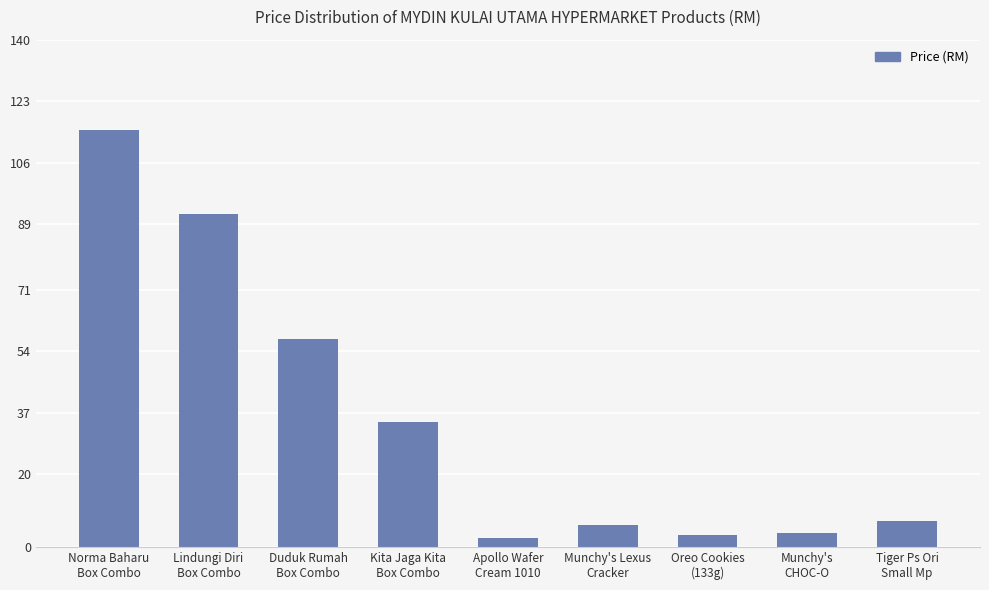

Are the bars grouped side by side (vs. stacked)?

No